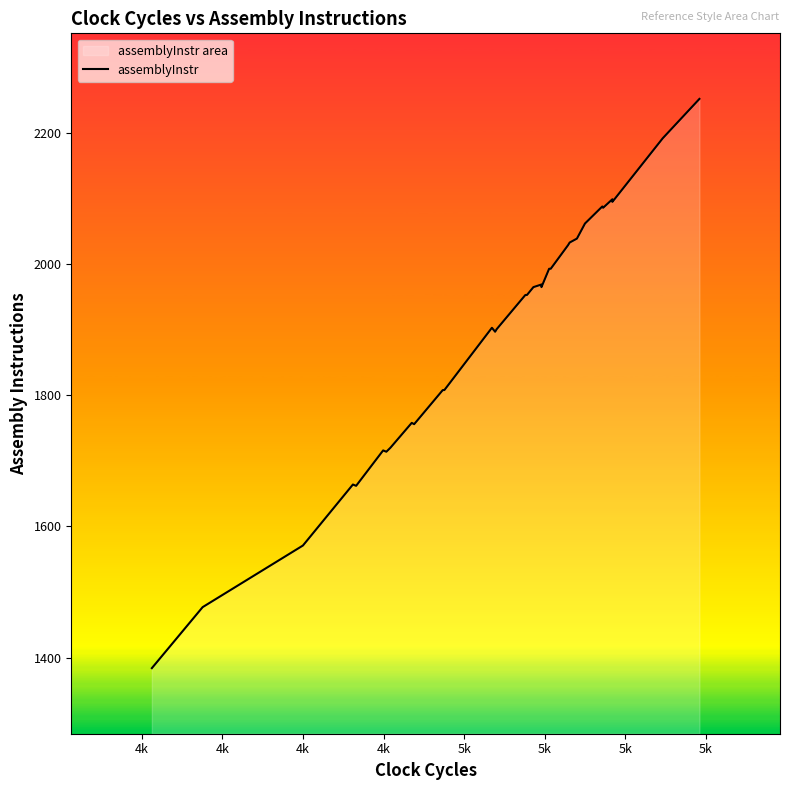

How many categories are shown in the chart?

40